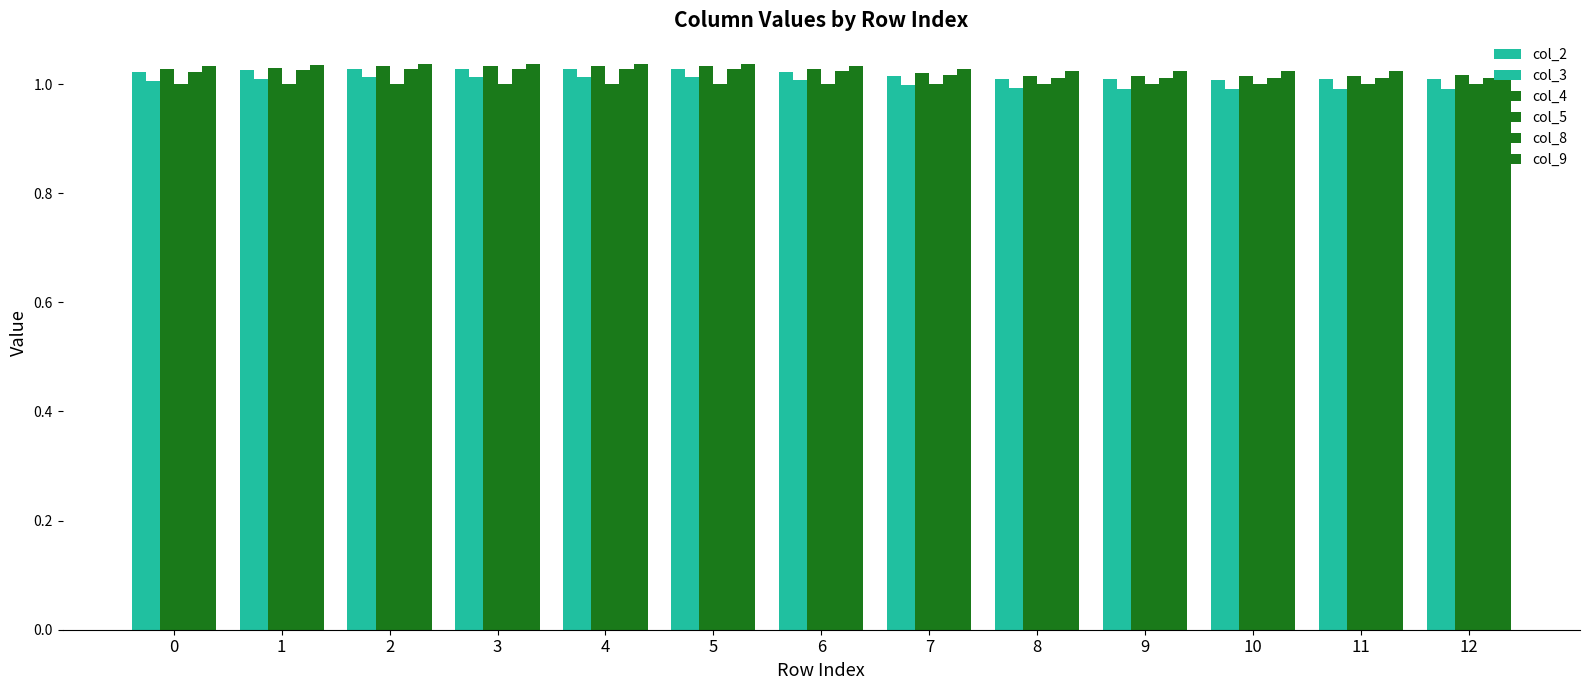

How many groups of bars are there?

13